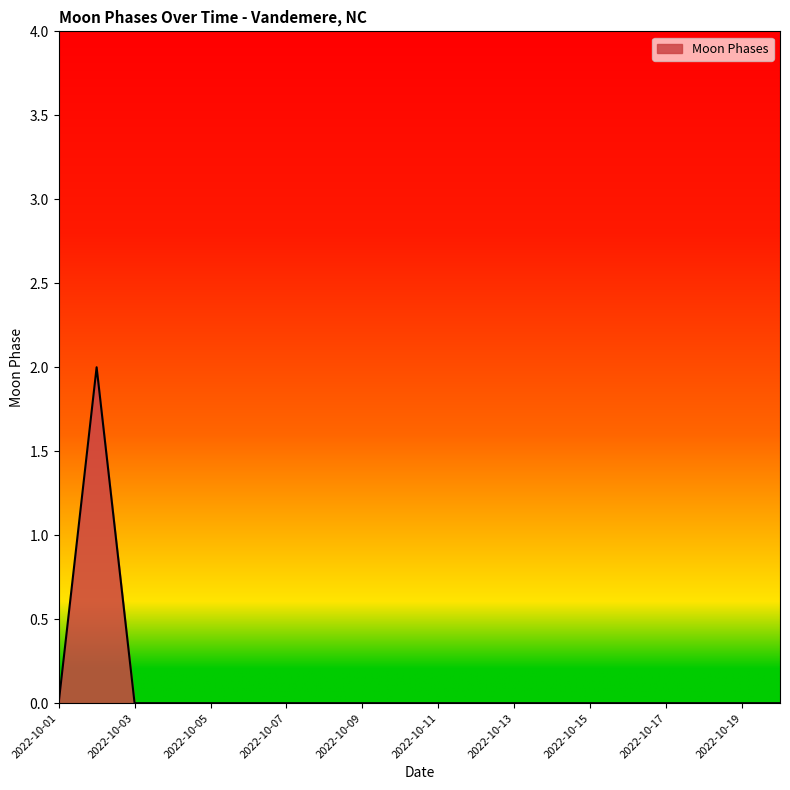

What is the greatest value displayed?

2